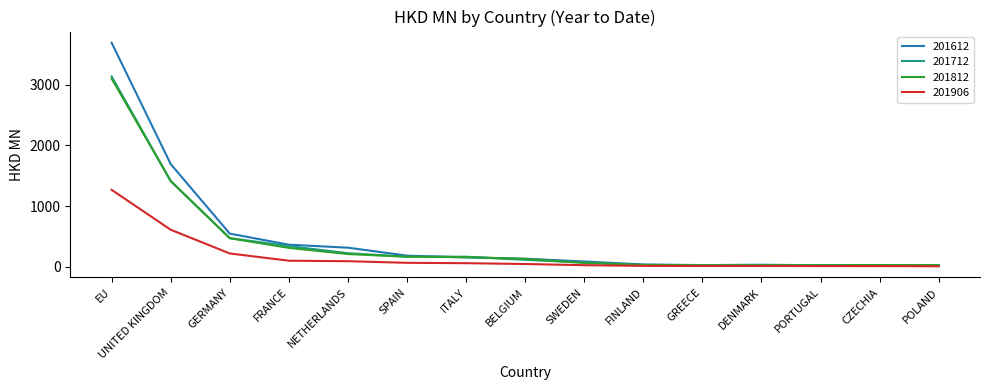

What is the sum of the 201612 values at GREECE and SWEDEN?

108.1